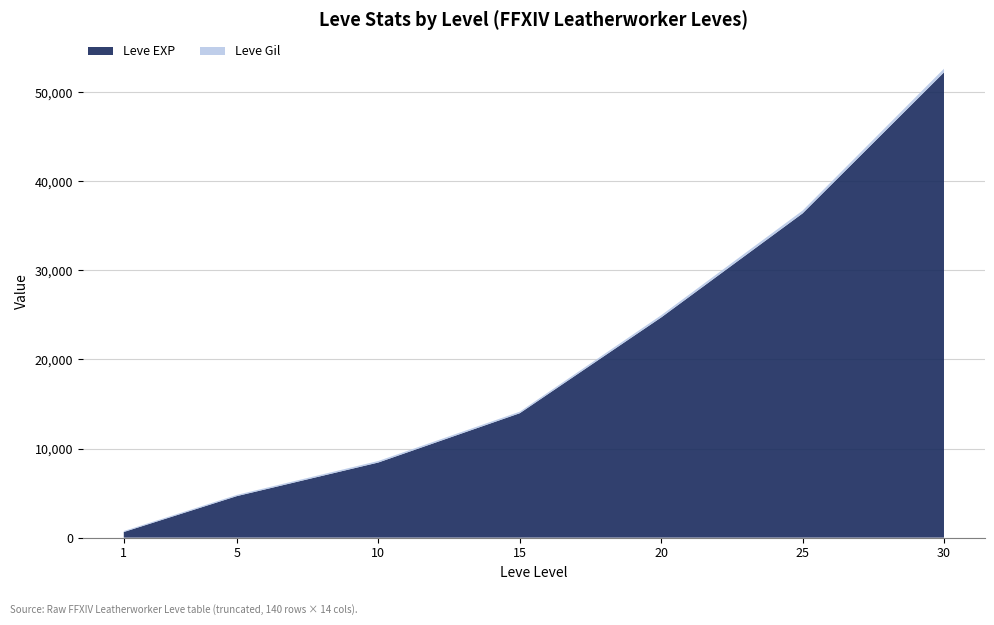

The value of Leve EXP at 10 is 8430. True or false?

True